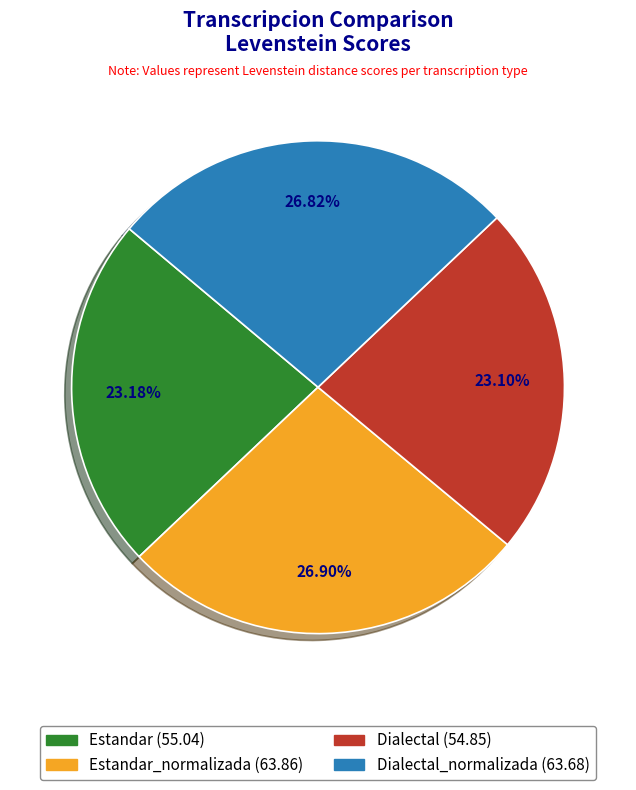

How many slices are in this pie chart?

4